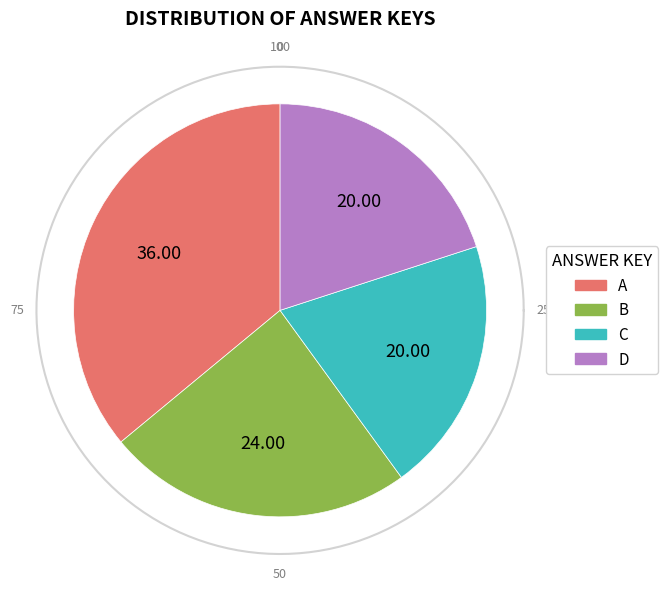

To the nearest percent, what is the difference between the largest and smallest slice percentages?

16%